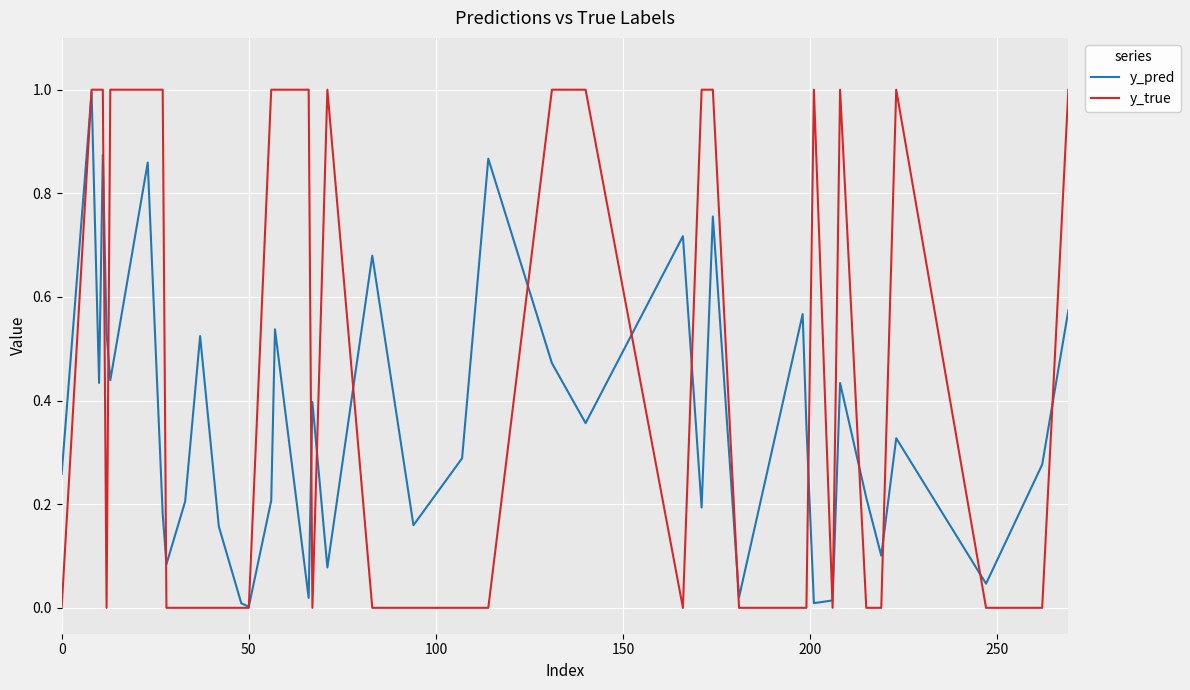

Which series has the largest total across all categories?

y_true